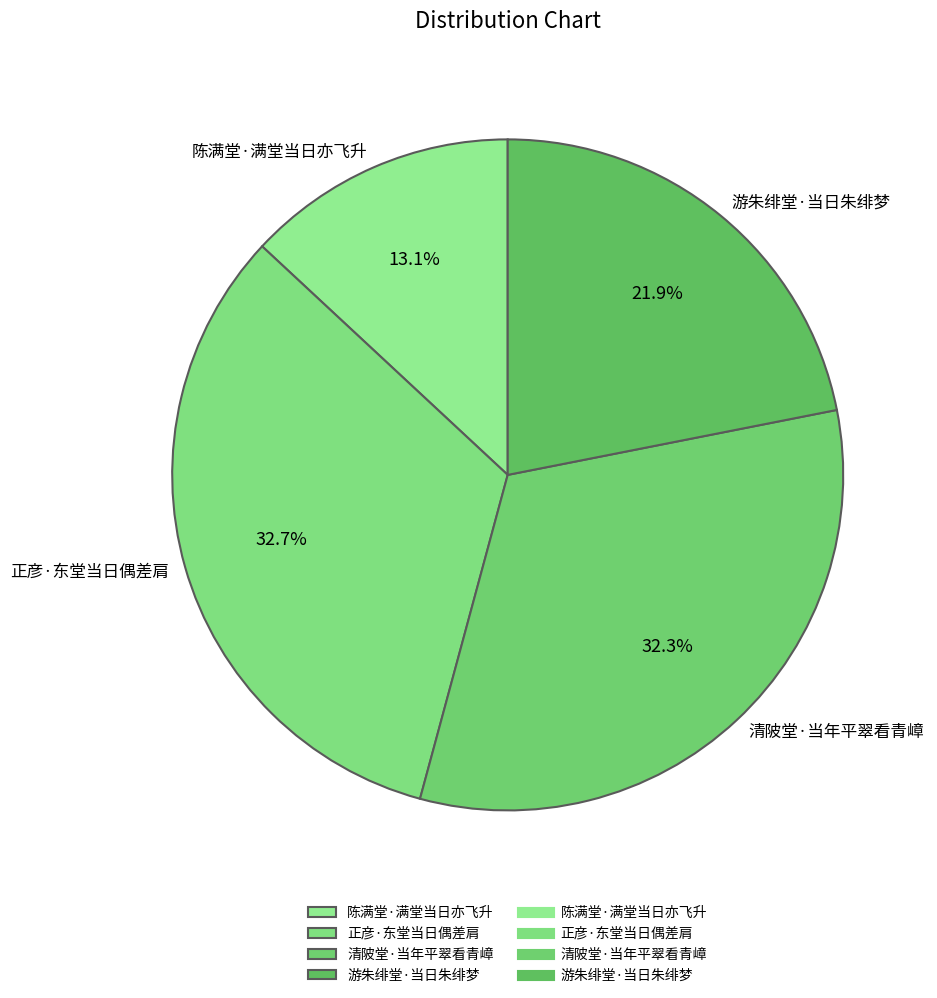

What is the ratio of the value at 正彦·东堂当日偶差肩 to the value at 游朱绯堂·当日朱绯梦?

1.5